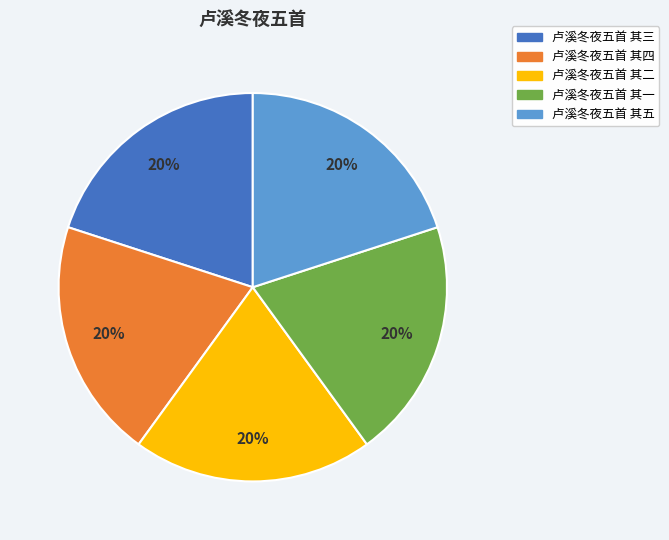

Count the number of slices in the pie.

5